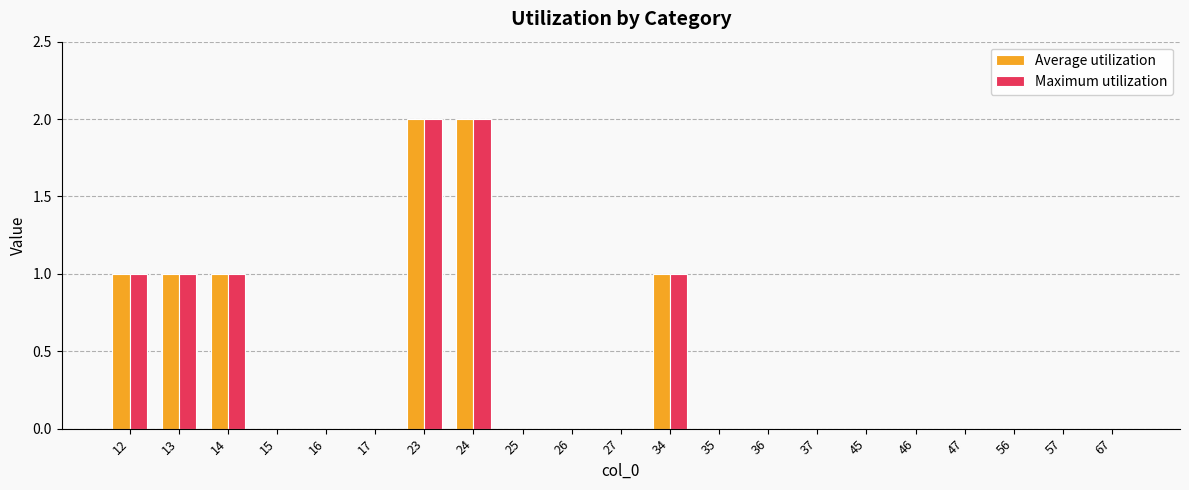

The value of Maximum utilization at 46 is 0. True or false?

True